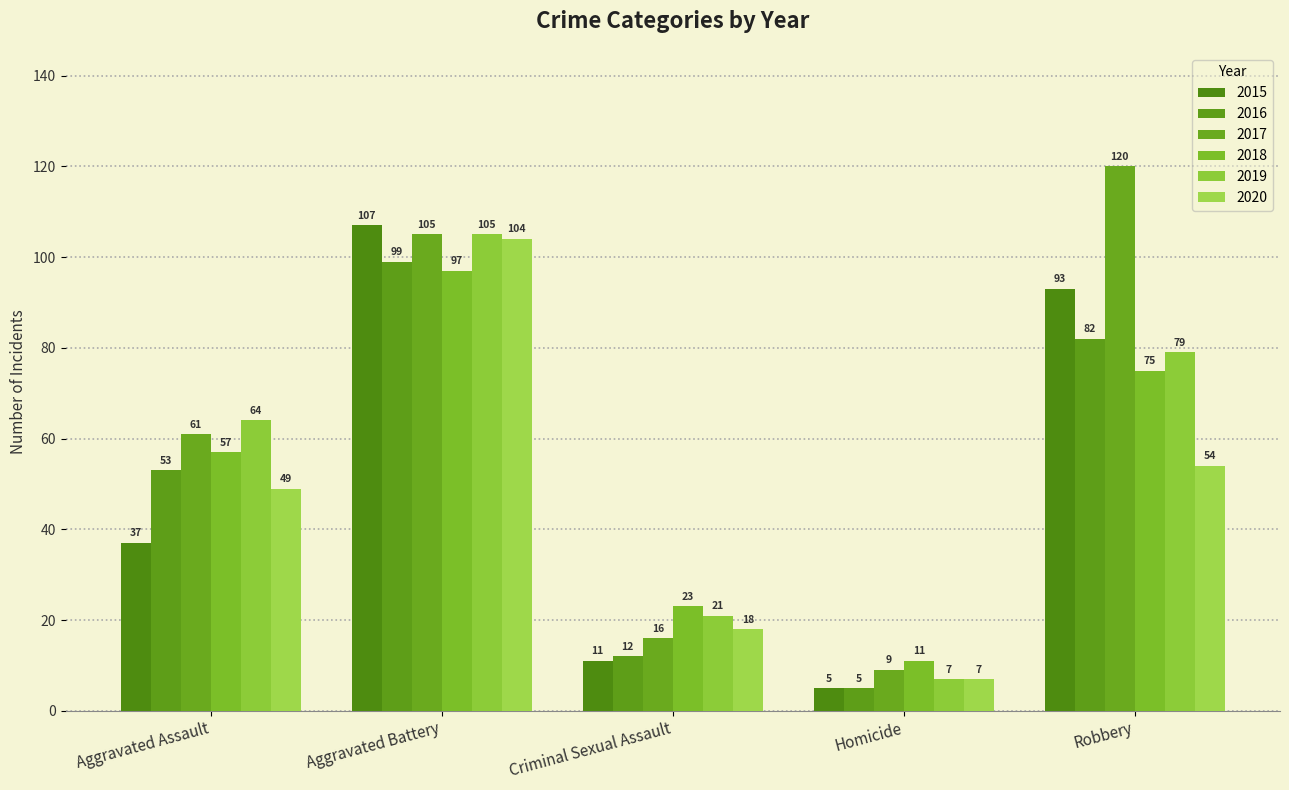

What is the label of the 2nd bar from the right?

Homicide